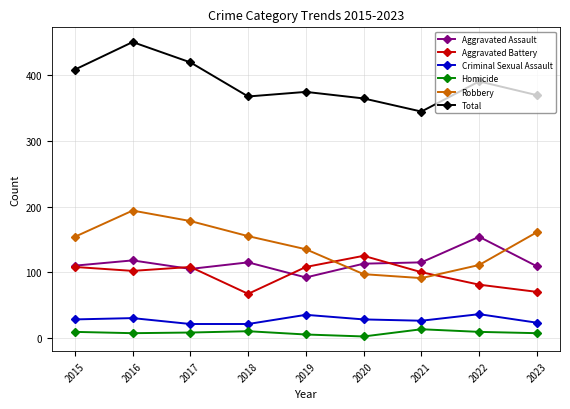

Which series has the largest total across all categories?

Total